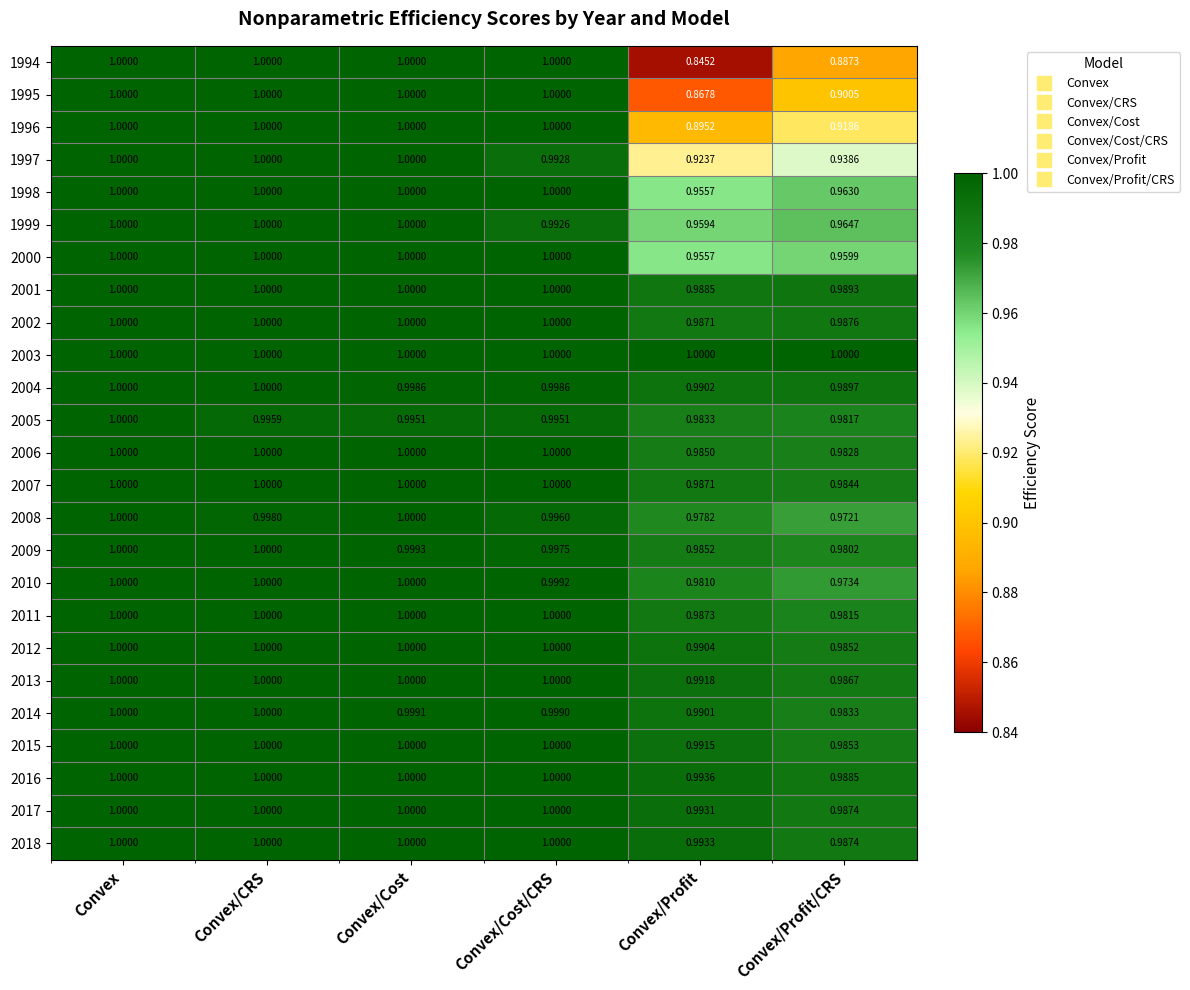

Where is 2013 nearest to the value 0?

Convex/Profit/CRS